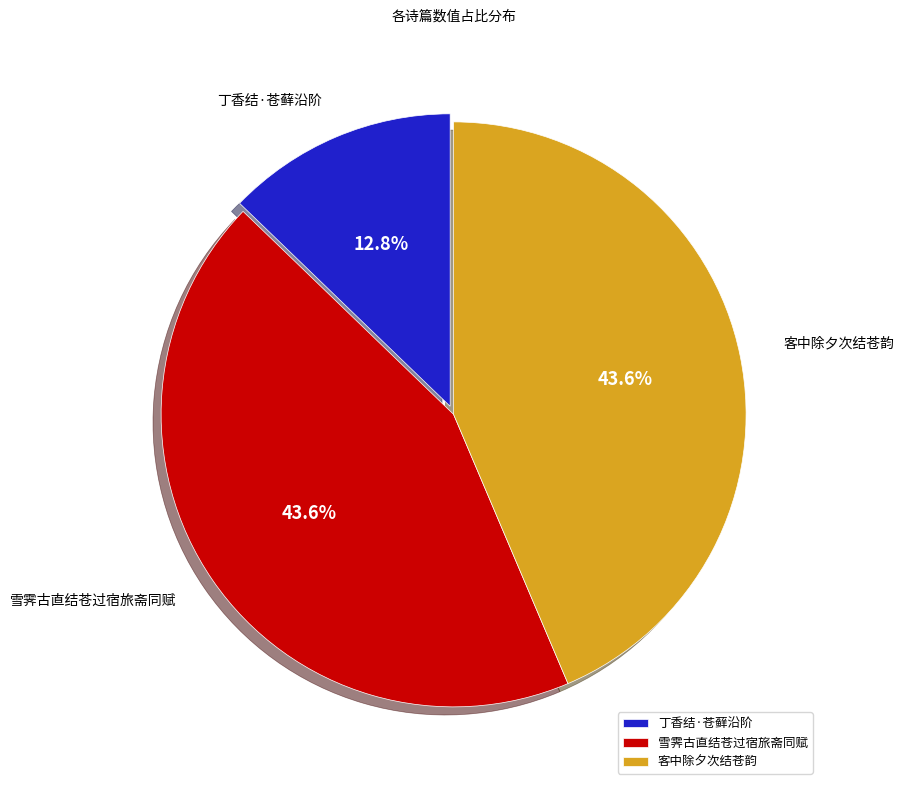

Which category has the smallest portion of the pie?

丁香结·苍藓沿阶